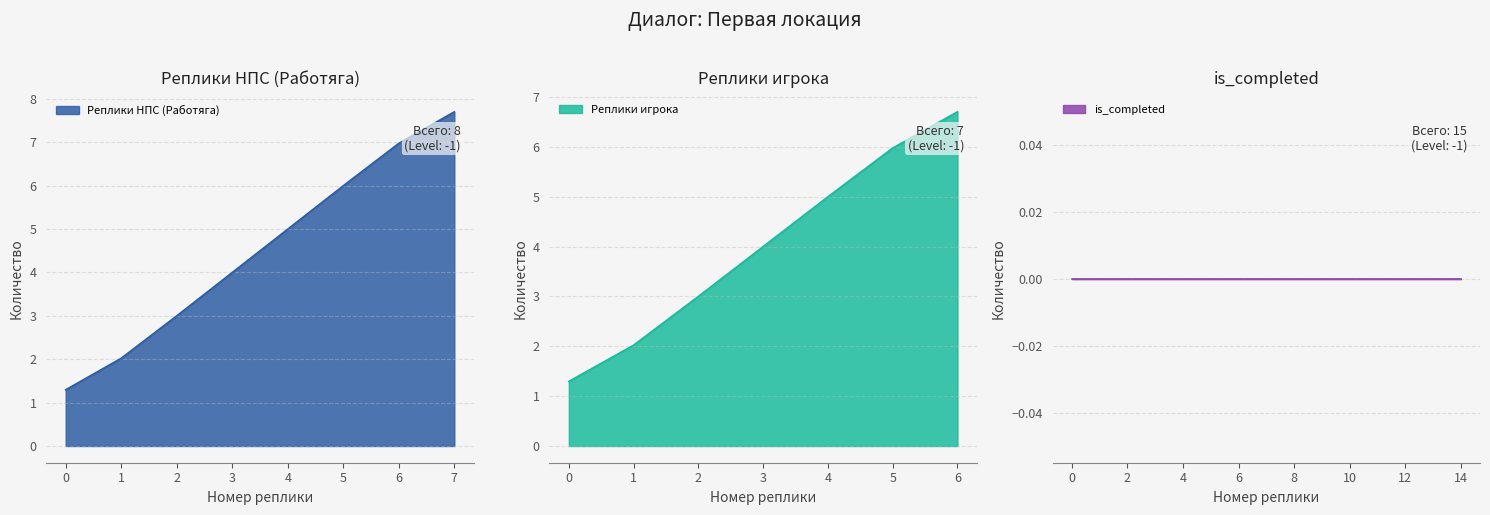

The value at 1 is 2.0. True or false?

True